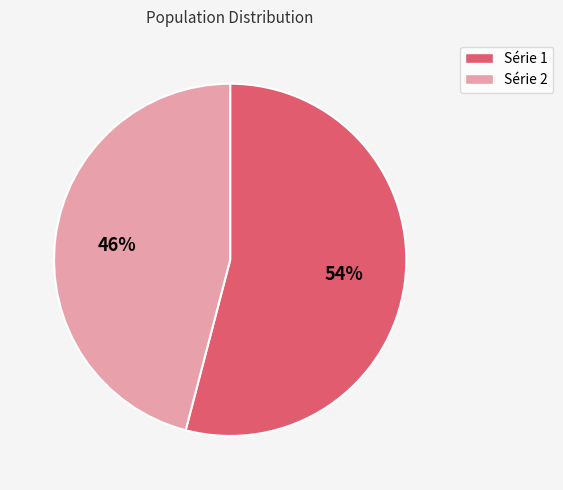

To the nearest percent, what portion does Série 1 represent?

54%